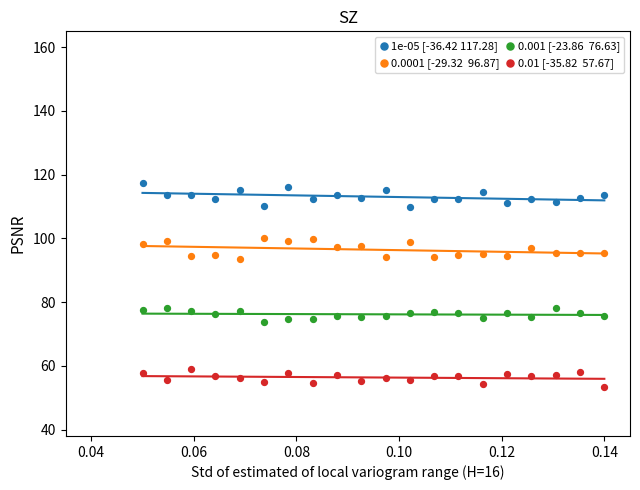

Across all data points, what is the range of Y values (max minus min)?

64.0